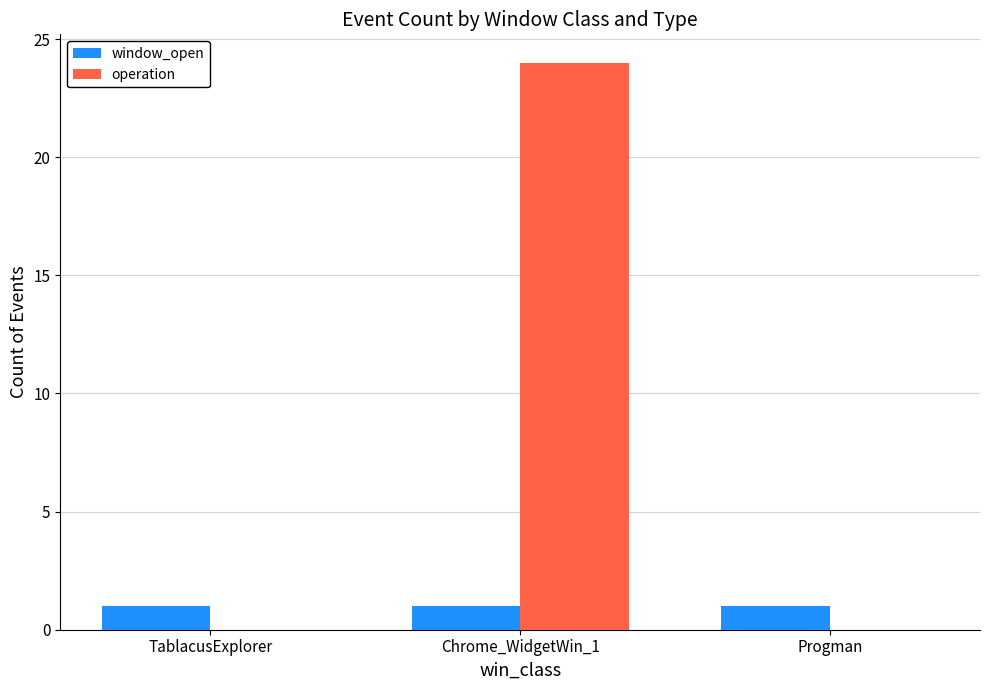

Between Chrome_WidgetWin_1 and Progman, which series saw the biggest shift?

operation